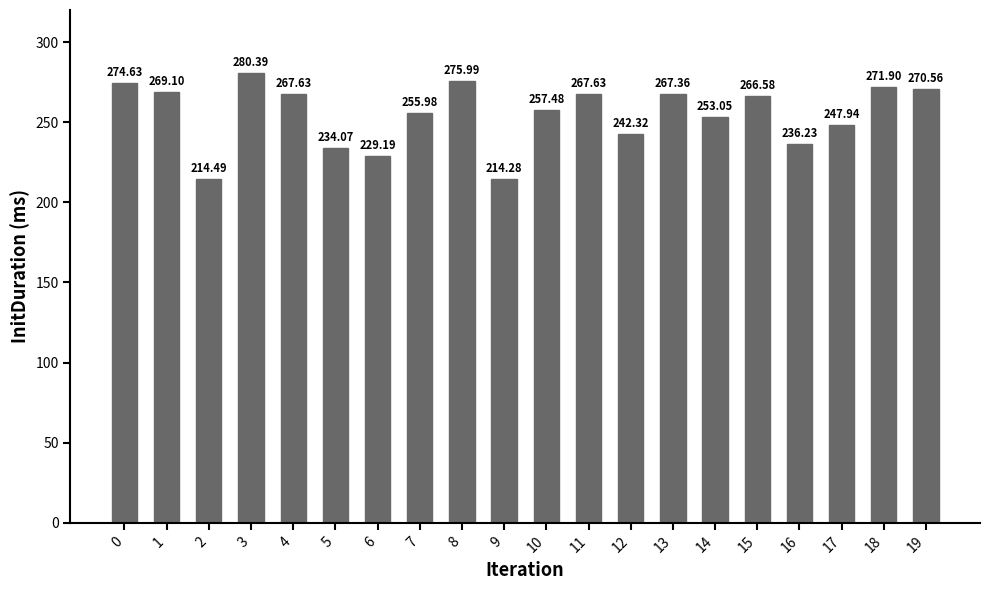

Reading left to right, extract all data points from this chart.

274.6	269.1	214.5	280.4	267.6	234.1	229.2	256.0	276.0	214.3	257.5	267.6	242.3	267.4	253.1	266.6	236.2	247.9	271.9	270.6